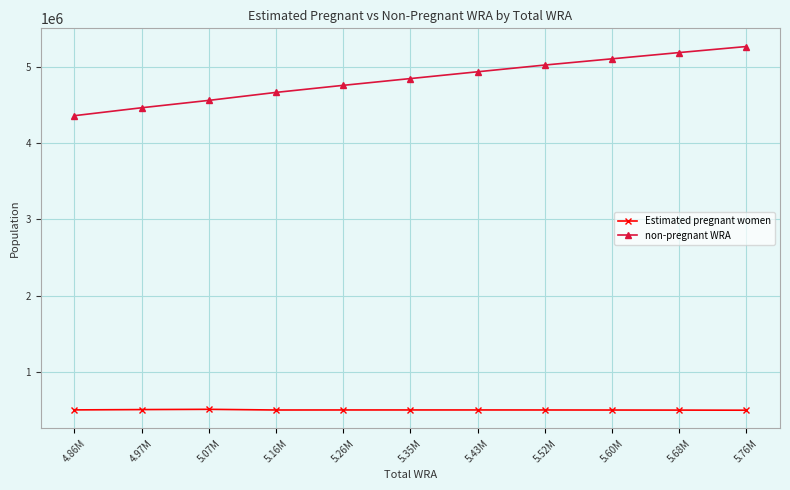

How many values in the non-pregnant WRA series are below 4845681?

5